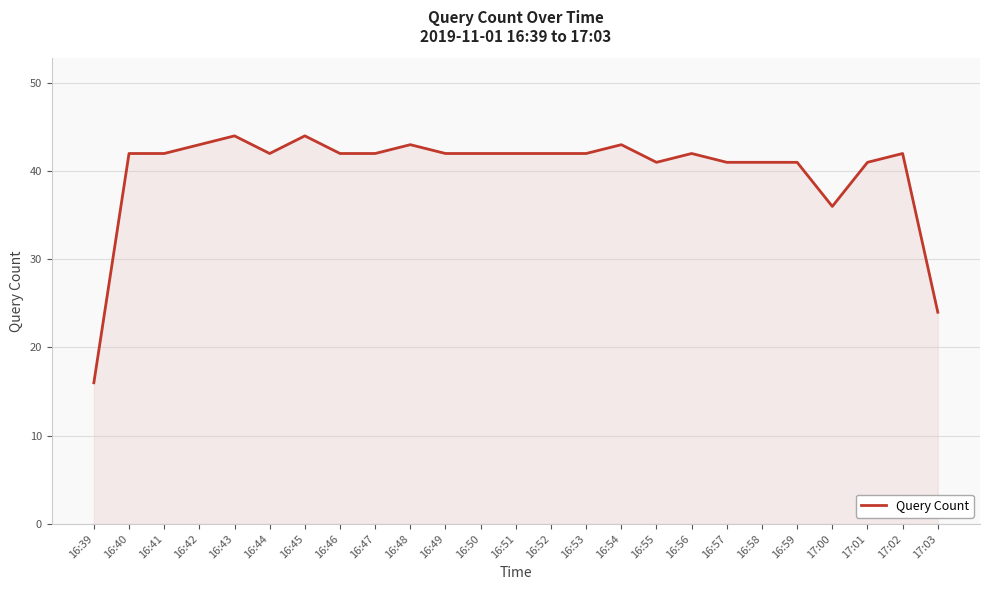

The chart shows a value of 42 at 16:53. True or false?

True